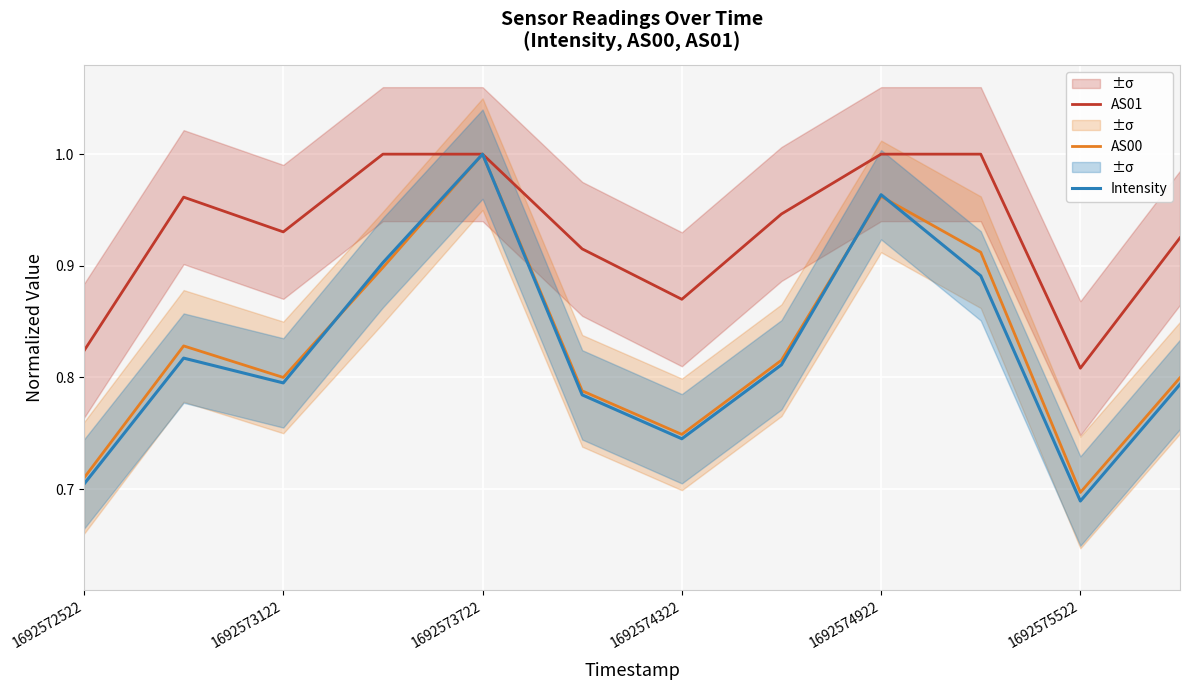

The value of AS01 at 1692573122 is 1.6. True or false?

False